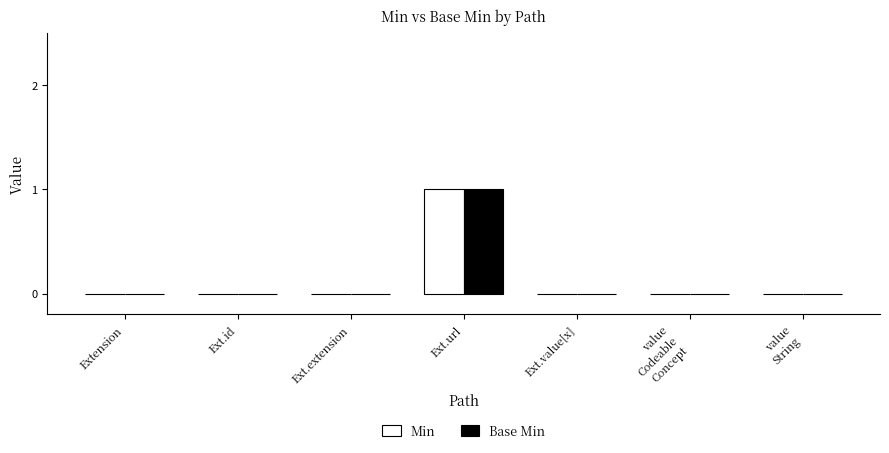

What are all the series names shown in the legend?

Min, Base Min